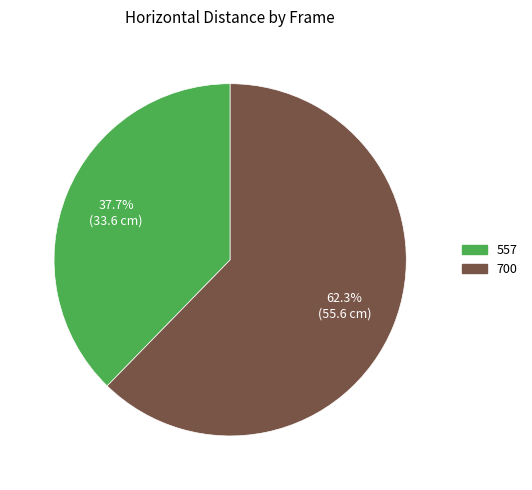

Which category has the smallest portion of the pie?

557